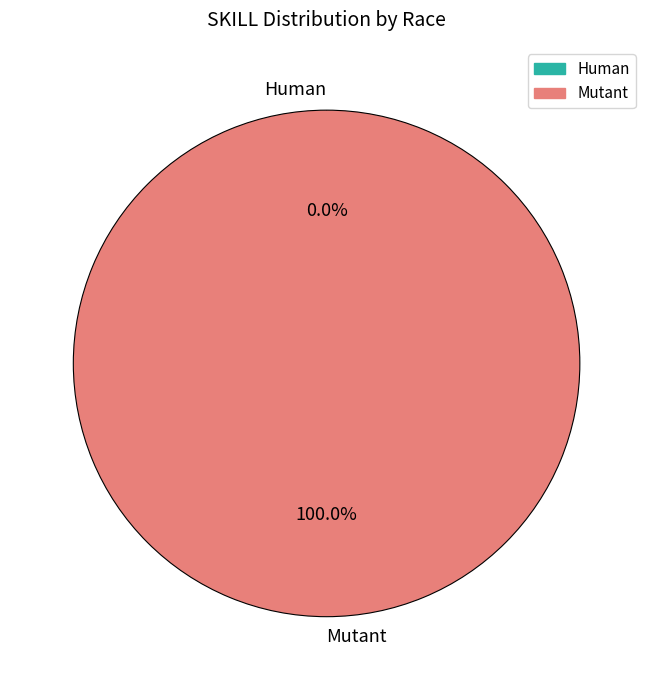

Is there any slice that represents more than half of the pie?

Yes